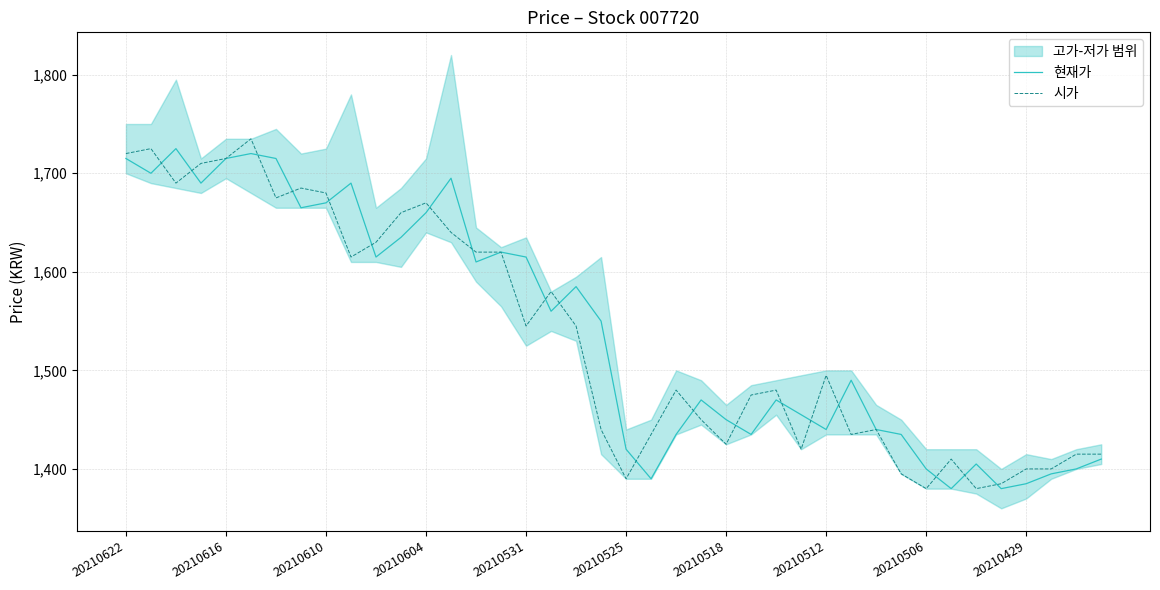

What value does the 현재가 series have at 15, to the nearest 5?

1620